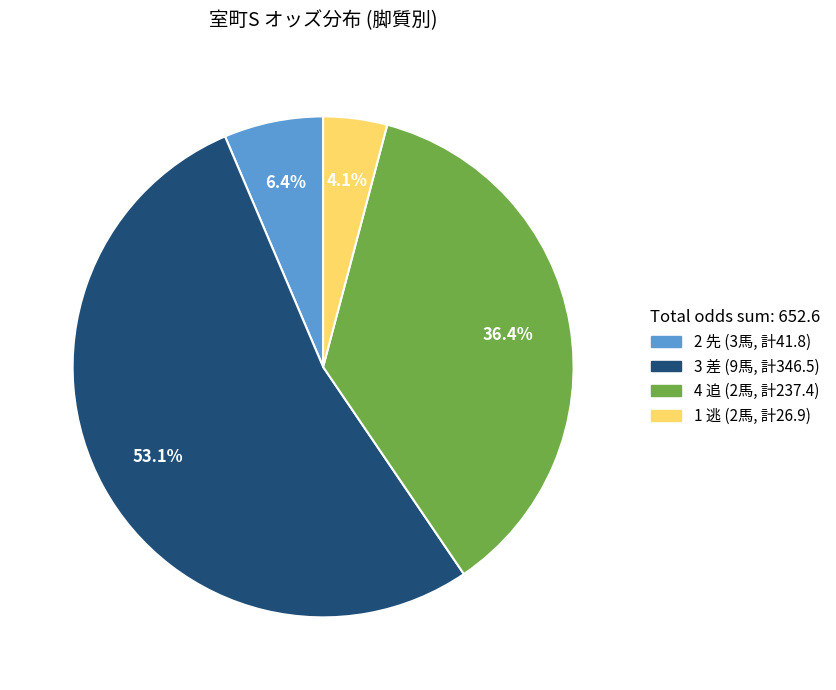

Does any single category account for the majority?

Yes